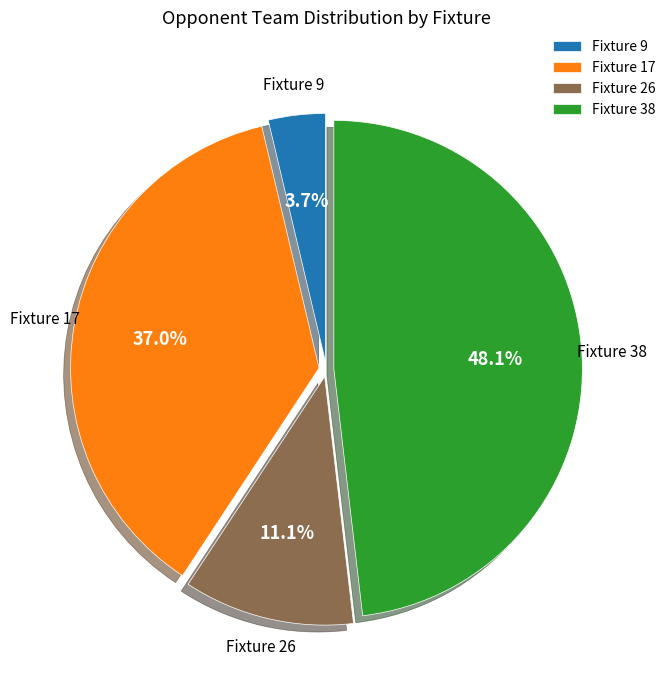

To the nearest percent, what is the difference between the Fixture 38 and Fixture 17 slice percentages?

11%